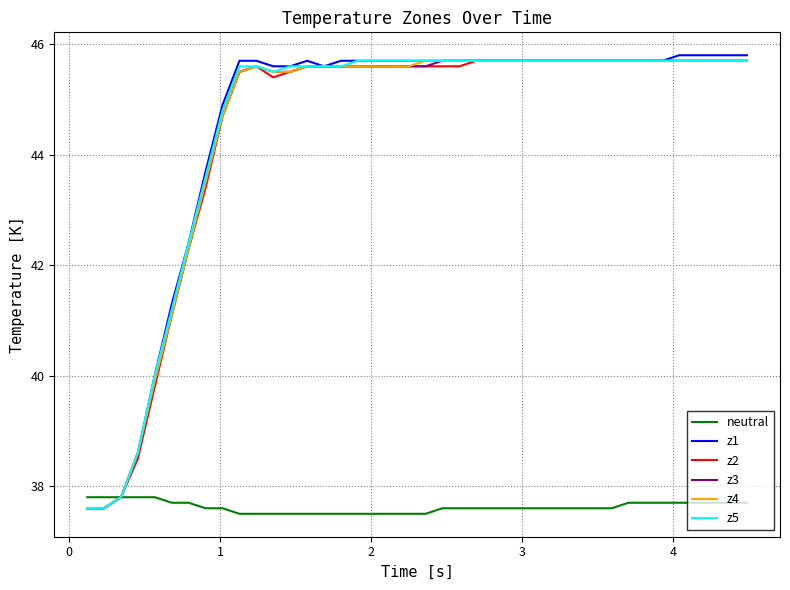

Which series has the widest spread of values?

z1